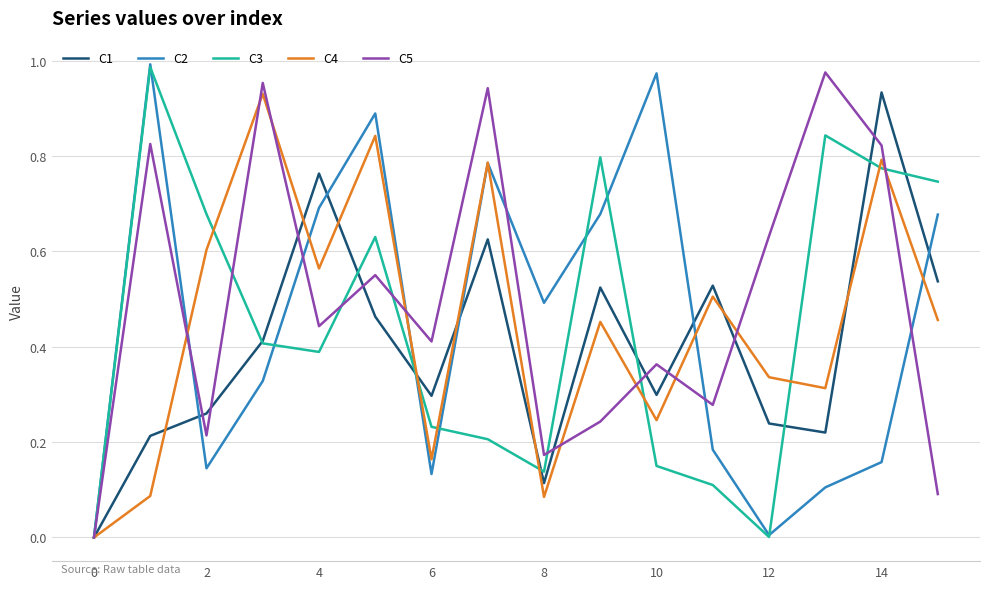

Where is the first local minimum for C3?

4